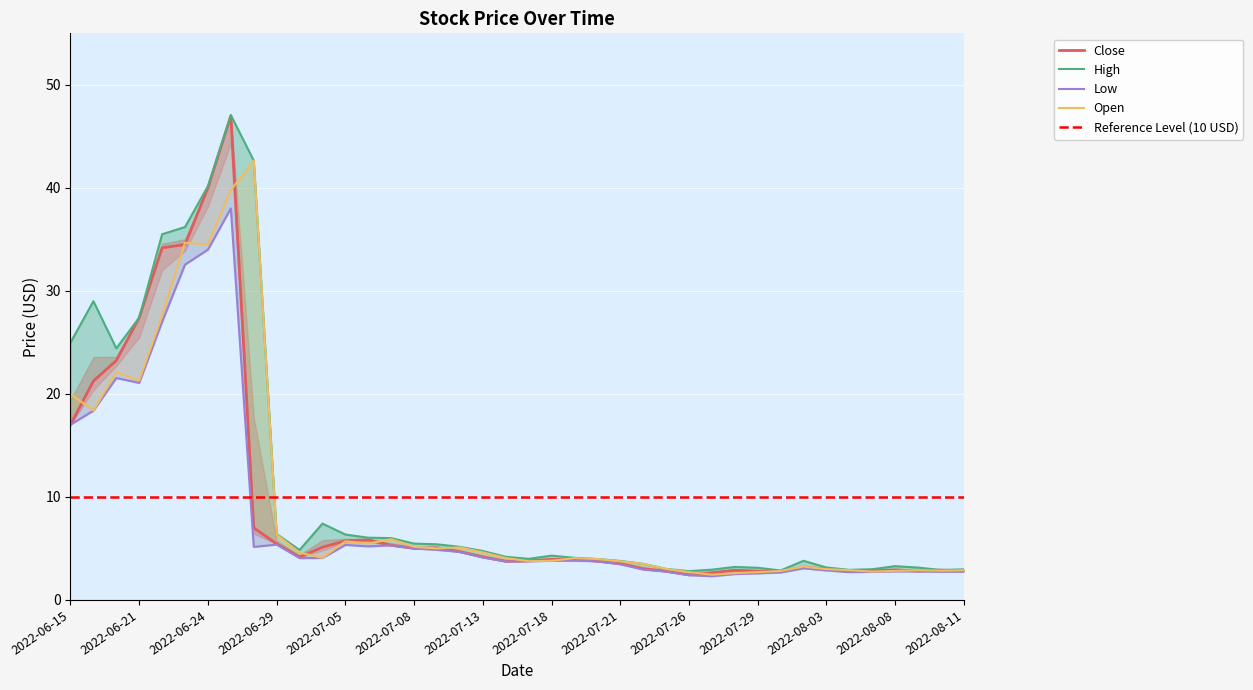

The Open series shows 2.6 at 2022-07-28. True or false?

True